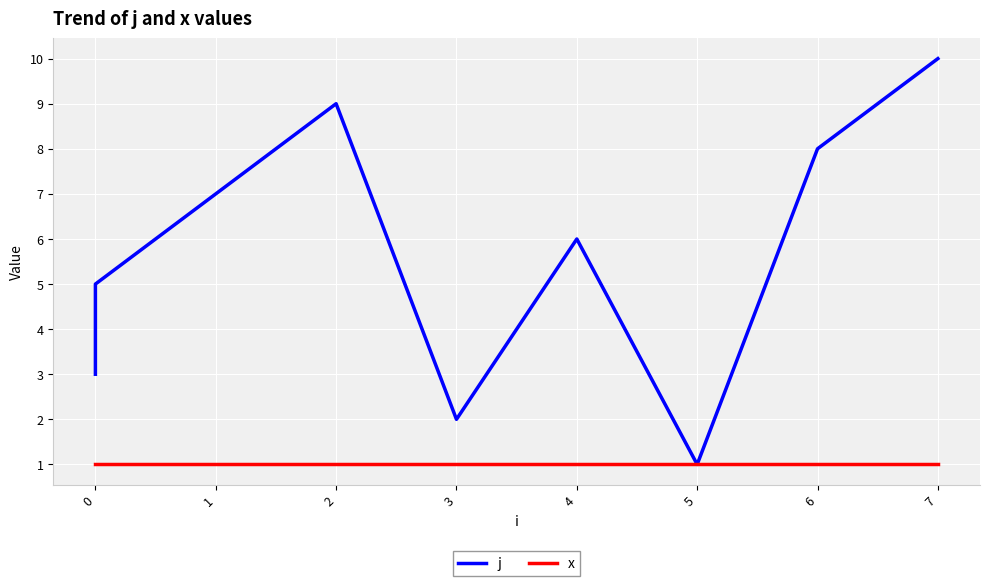

Reading left to right, what are all the values shown in this chart?

j: 3	4	5	7	9	2	6	1	8	10
x: 1	1	1	1	1	1	1	1	1	1